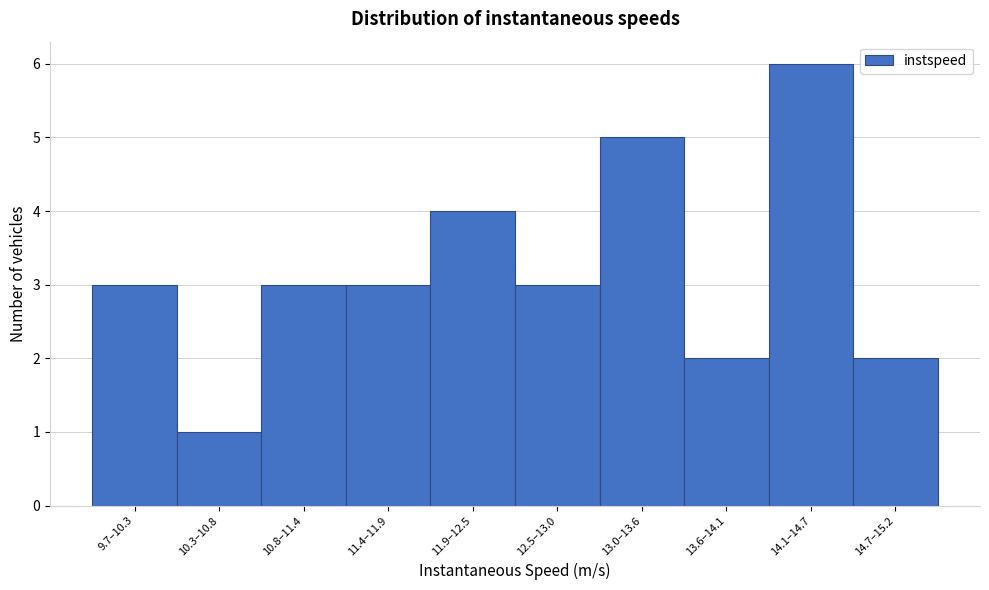

Reading left to right, list all the values displayed in this chart.

9.7–10.3=3	10.3–10.8=1	10.8–11.4=3	11.4–11.9=3	11.9–12.5=4	12.5–13.0=3	13.0–13.6=5	13.6–14.1=2	14.1–14.7=6	14.7–15.2=2